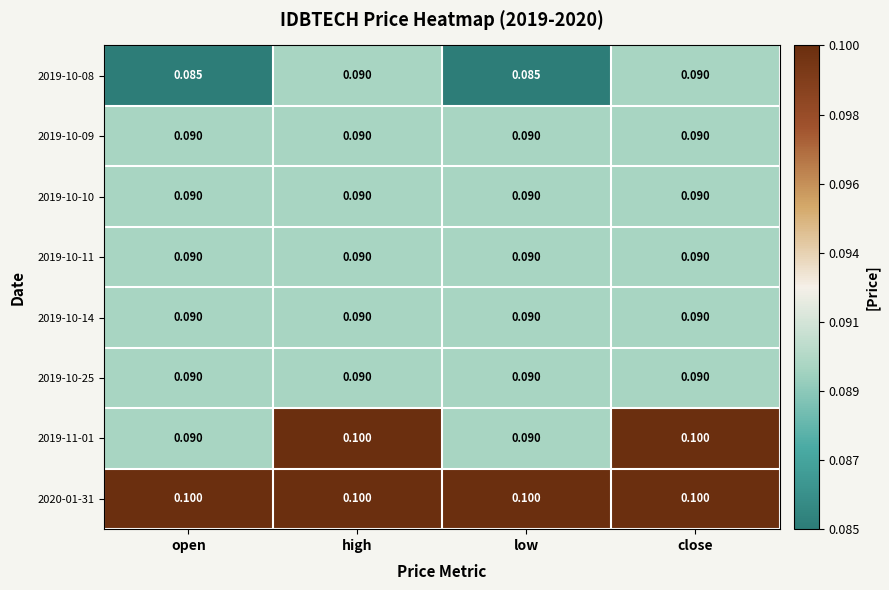

Reading left to right, extract all data points from this chart.

2019-10-08: open=0.1	high=0.1	low=0.1	close=0.1
2019-10-09: open=0.1	high=0.1	low=0.1	close=0.1
2019-10-10: open=0.1	high=0.1	low=0.1	close=0.1
2019-10-11: open=0.1	high=0.1	low=0.1	close=0.1
2019-10-14: open=0.1	high=0.1	low=0.1	close=0.1
2019-10-25: open=0.1	high=0.1	low=0.1	close=0.1
2019-11-01: open=0.1	high=0.1	low=0.1	close=0.1
2020-01-31: open=0.1	high=0.1	low=0.1	close=0.1